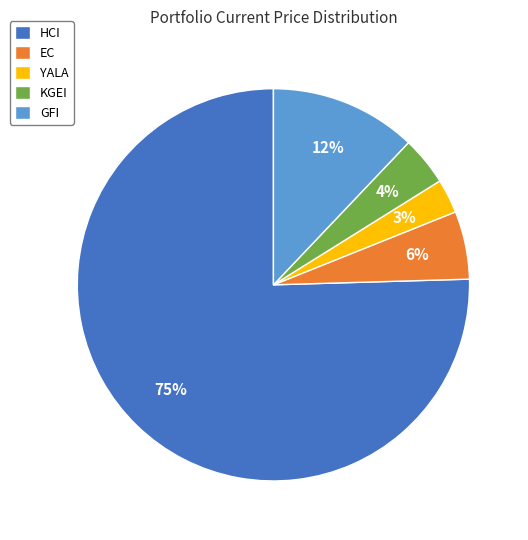

The KGEI slice represents 19% of the pie. True or false?

False